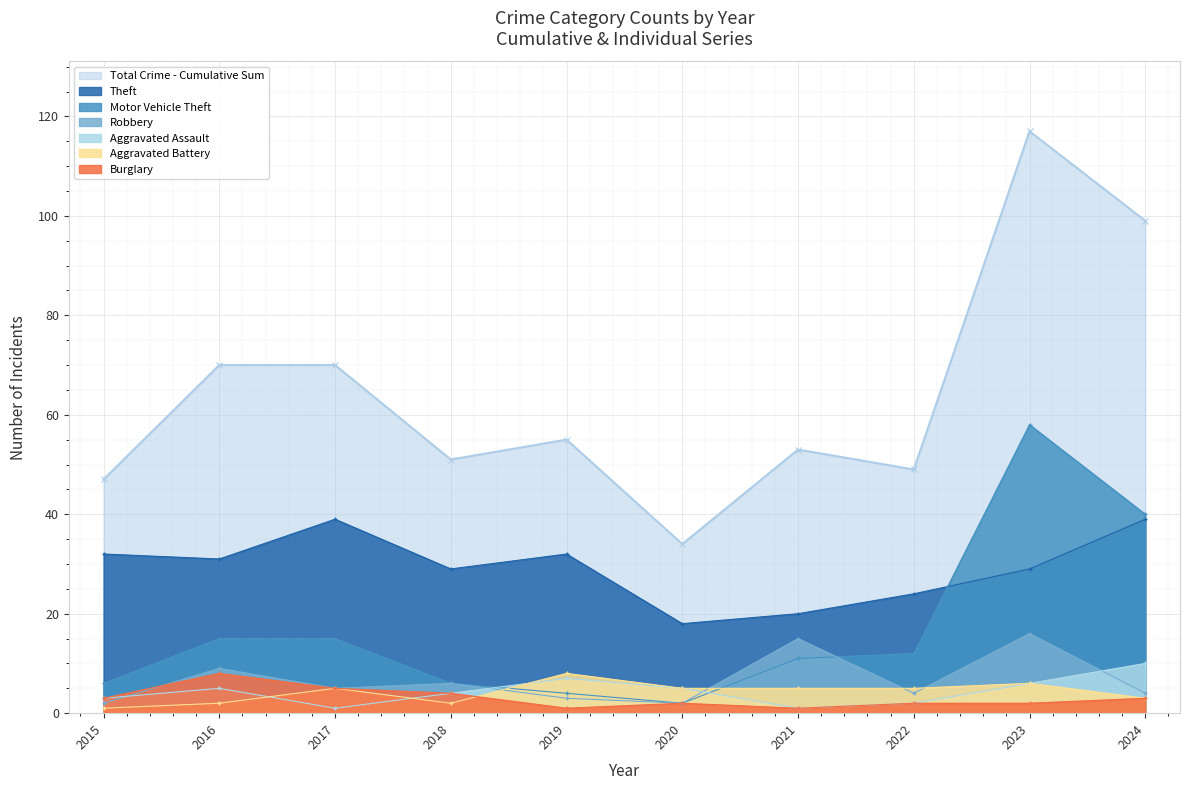

Is it true that Theft equals 31 at 2016?

True